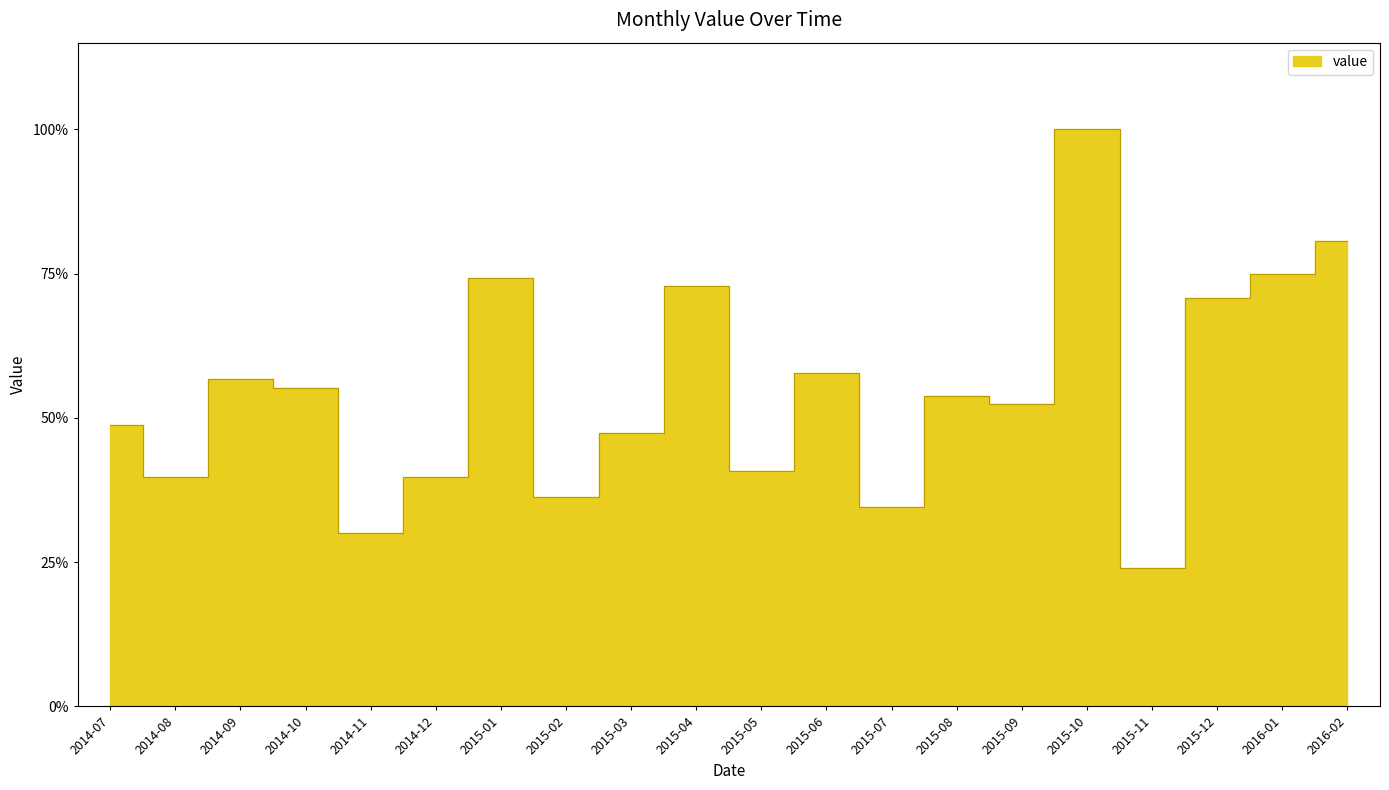

Where is the first local minimum?

2014-08